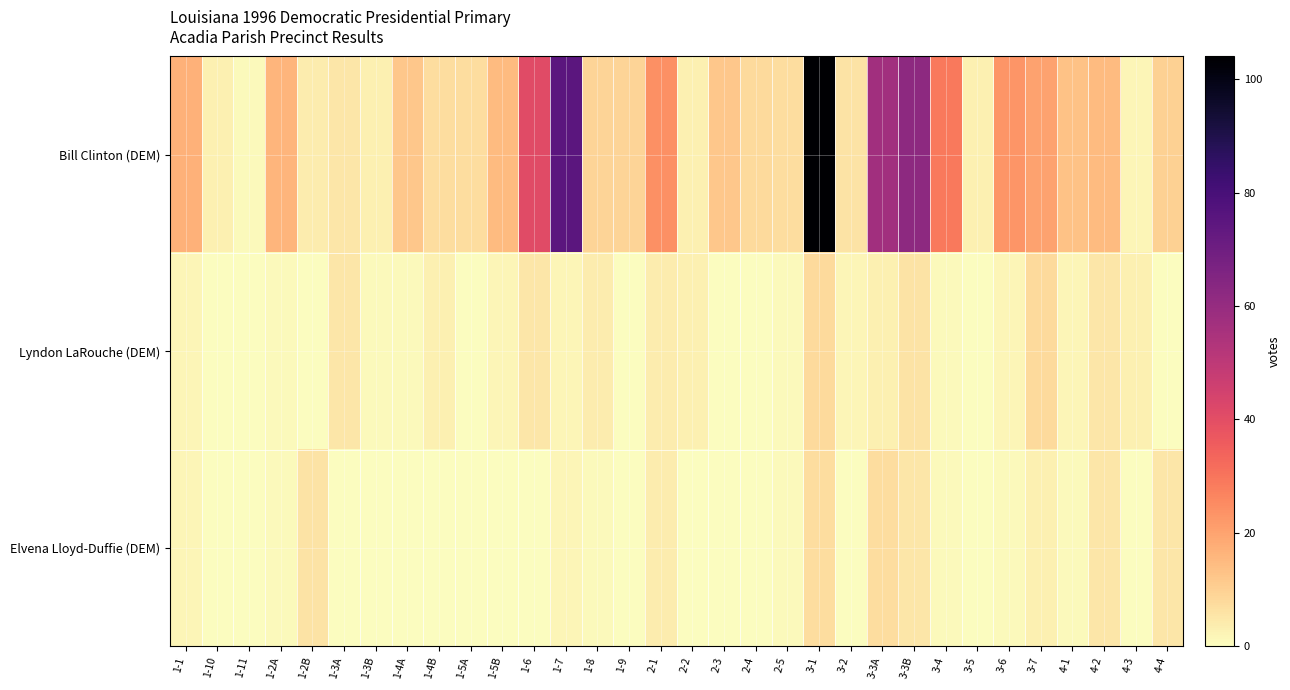

Reading left to right, extract all data points from this chart.

Bill Clinton (DEM): 1-1=17	1-10=3	1-11=1	1-2A=16	1-2B=4	1-3A=5	1-3B=3	1-4A=12	1-4B=7	1-5A=7	1-5B=15	1-6=41	1-7=75	1-8=9	1-9=9	2-1=24	2-2=3	2-3=12	2-4=8	2-5=7	3-1=104	3-2=6	3-3A=57	3-3B=62	3-4=29	3-5=3	3-6=23	3-7=20	4-1=13	4-2=15	4-3=2	4-4=10
Lyndon LaRouche (DEM): 1-1=2	1-10=0	1-11=0	1-2A=1	1-2B=0	1-3A=5	1-3B=1	1-4A=1	1-4B=3	1-5A=0	1-5B=2	1-6=5	1-7=2	1-8=4	1-9=0	2-1=4	2-2=3	2-3=0	2-4=0	2-5=1	3-1=8	3-2=2	3-3A=3	3-3B=6	3-4=1	3-5=0	3-6=2	3-7=8	4-1=2	4-2=5	4-3=3	4-4=0
Elvena Lloyd-Duffie (DEM): 1-1=2	1-10=0	1-11=0	1-2A=1	1-2B=6	1-3A=0	1-3B=0	1-4A=0	1-4B=0	1-5A=0	1-5B=0	1-6=0	1-7=2	1-8=1	1-9=0	2-1=4	2-2=0	2-3=0	2-4=0	2-5=1	3-1=7	3-2=0	3-3A=7	3-3B=5	3-4=1	3-5=0	3-6=1	3-7=3	4-1=1	4-2=5	4-3=0	4-4=5